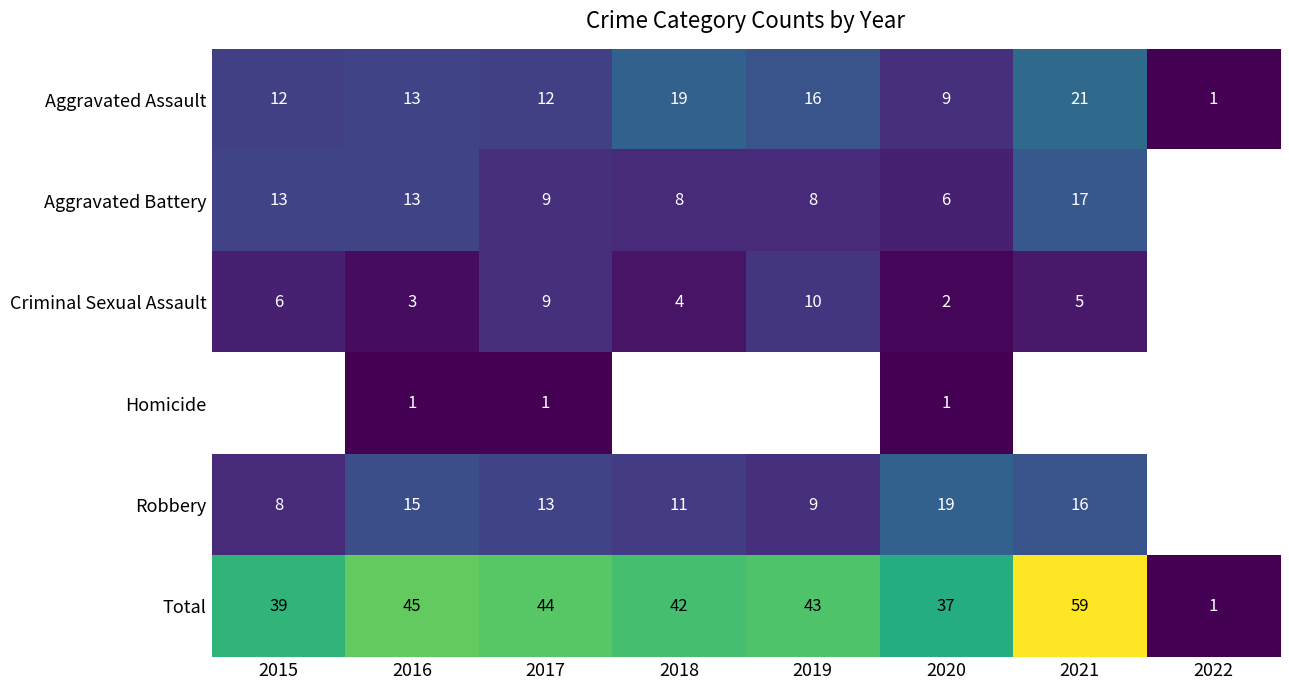

Is the value of Homicide at 2017 greater than the value of Aggravated Battery at 2017?

No